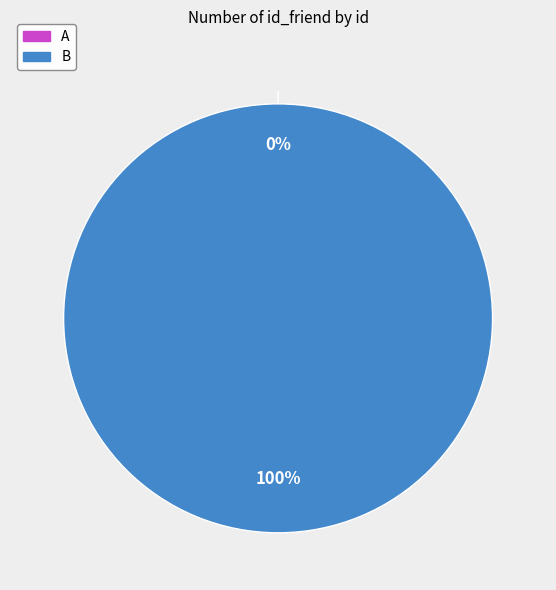

Which has a higher value, B or A?

B